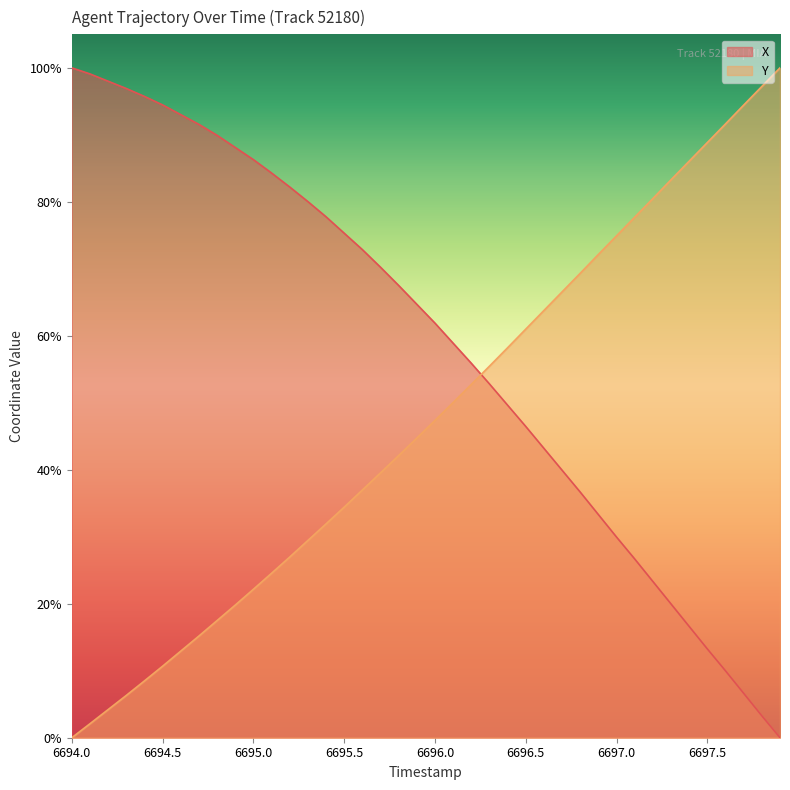

How many lines are shown in the chart?

2